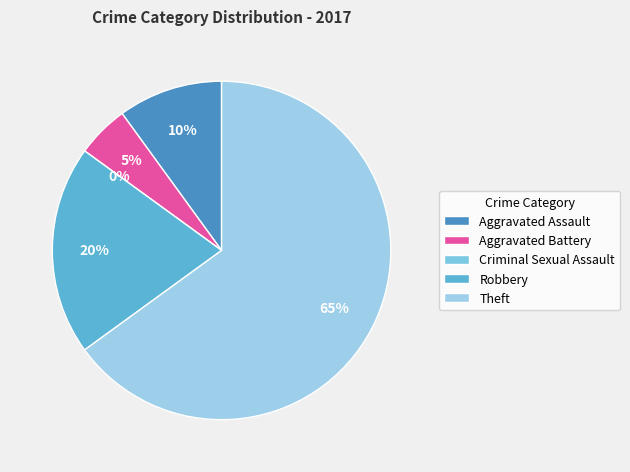

Which slice represents more than half of the pie?

Theft